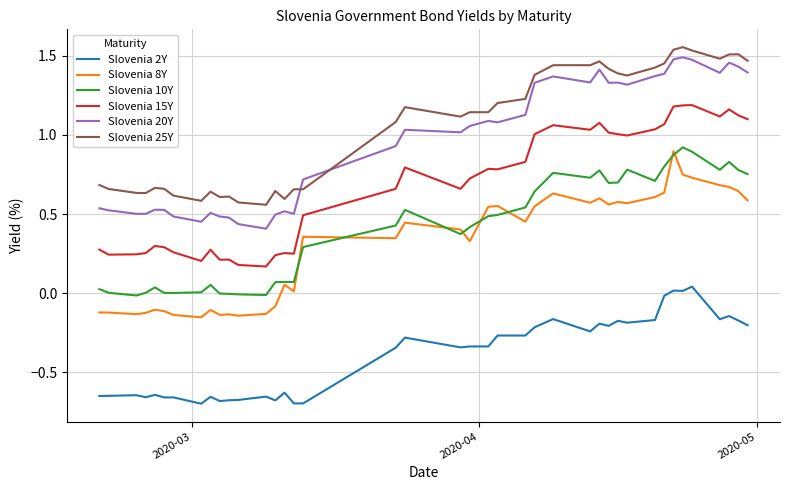

True or false: Slovenia 2Y and Slovenia 25Y cross at least once.

False